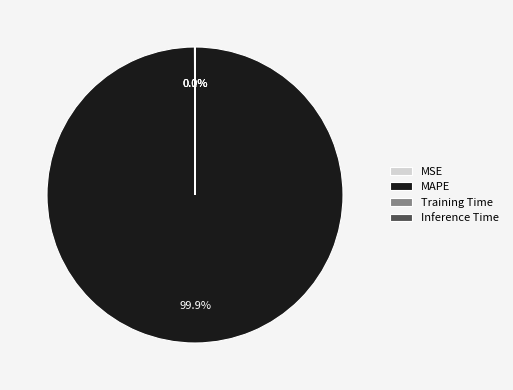

Is there a majority slice in this chart?

Yes